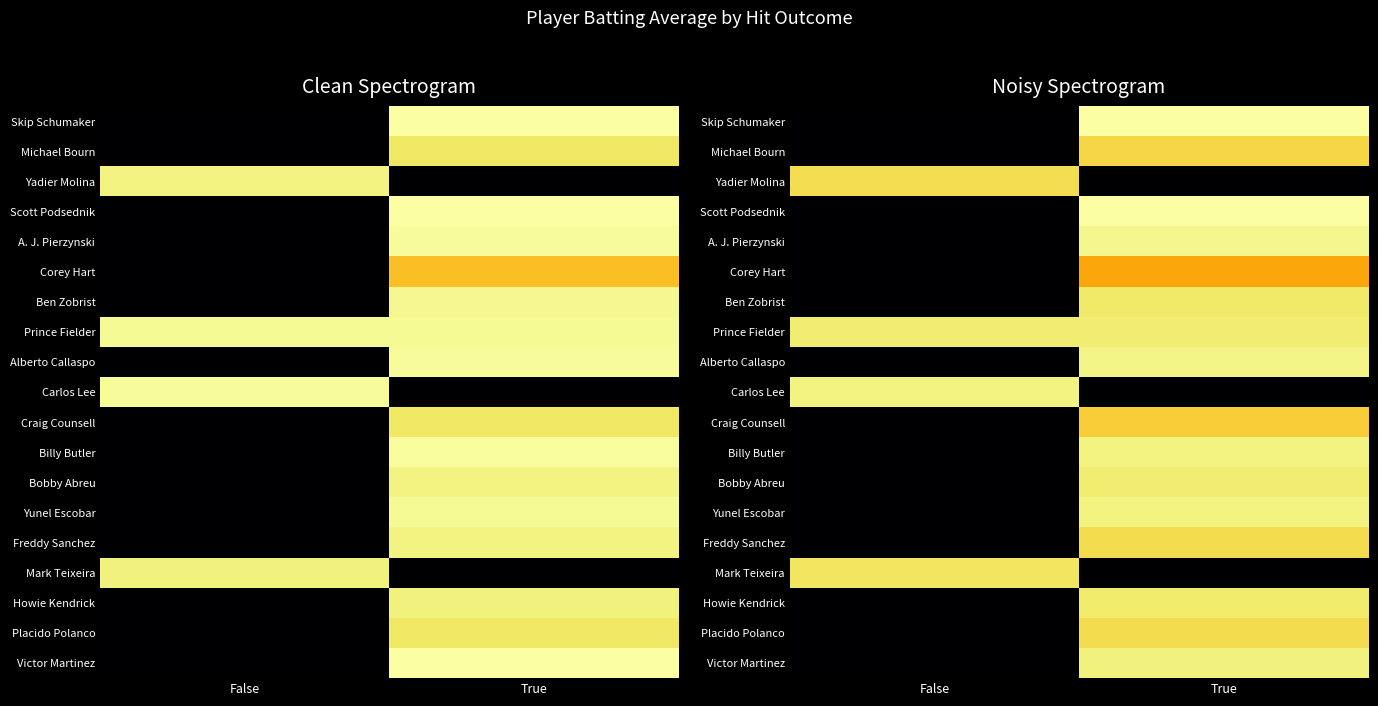

At how many categories does at least one series exceed 0?

2